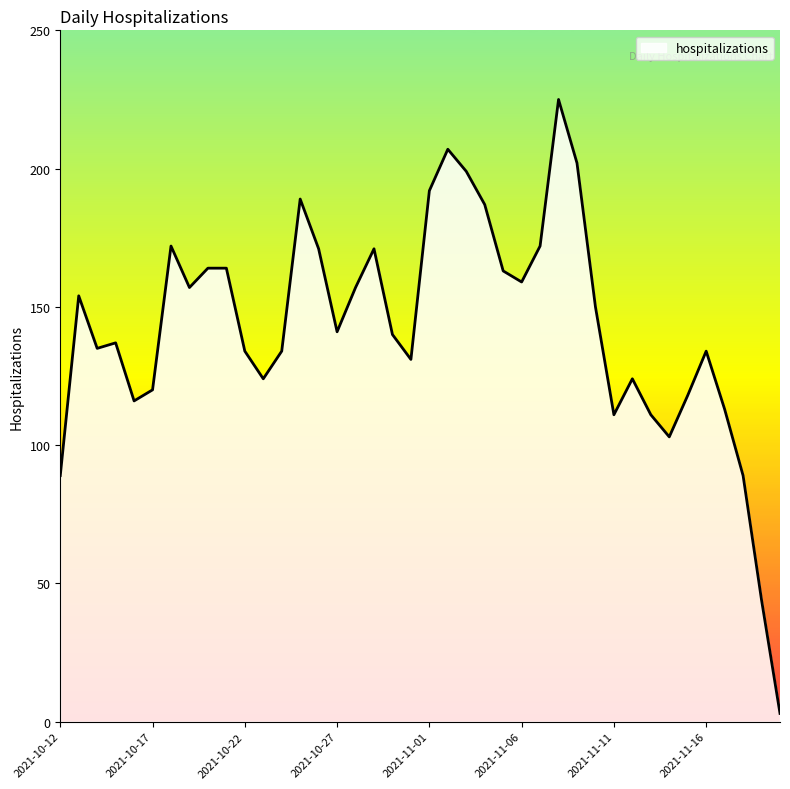

What is the difference between the maximum and minimum values?

222